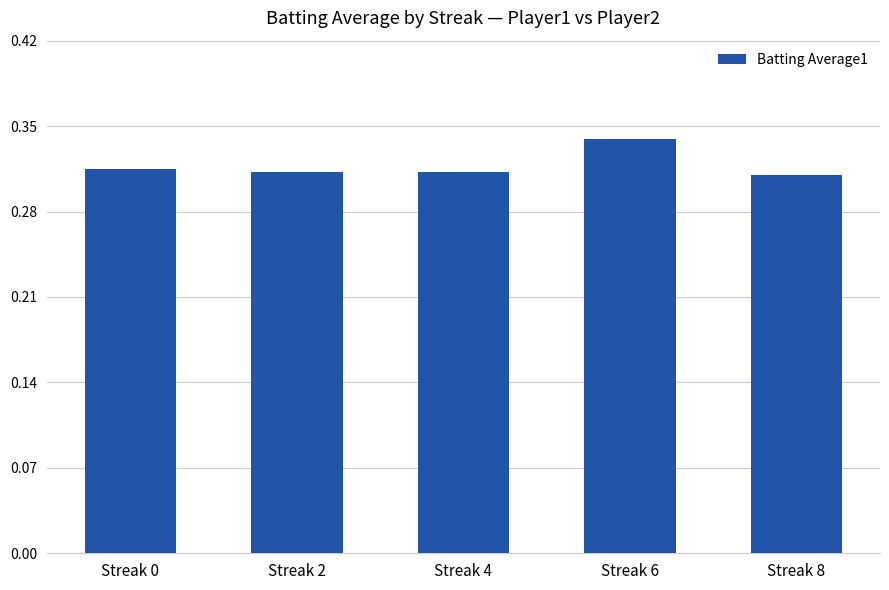

At which category does the chart reach its peak across all series?

Streak 6